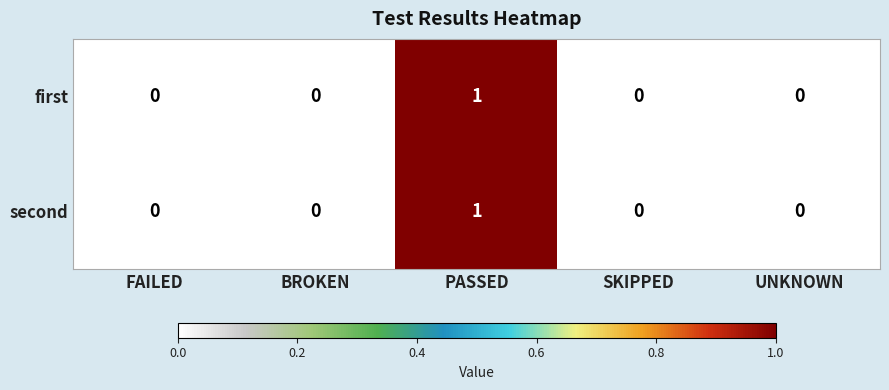

Which category has the highest value in the first series?

PASSED